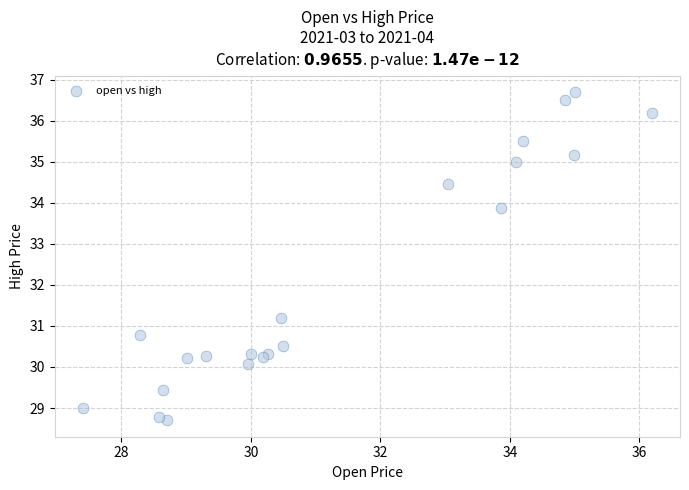

What Y value in the scatter plot is closest to 32?

31.2